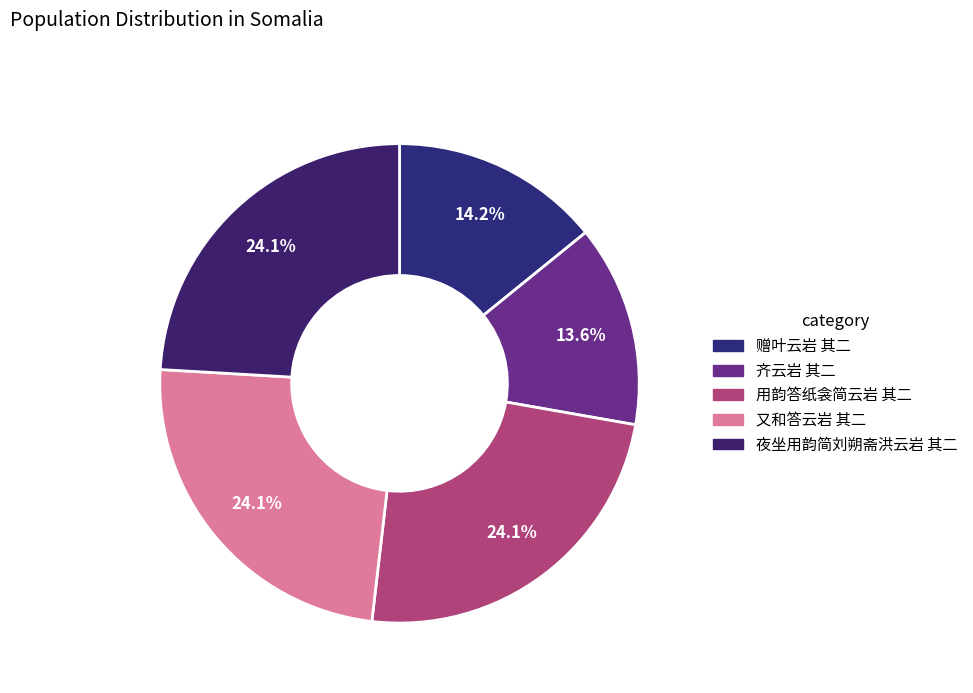

Do 齐云岩 其二 and 又和答云岩 其二 together represent more than half of the pie?

No